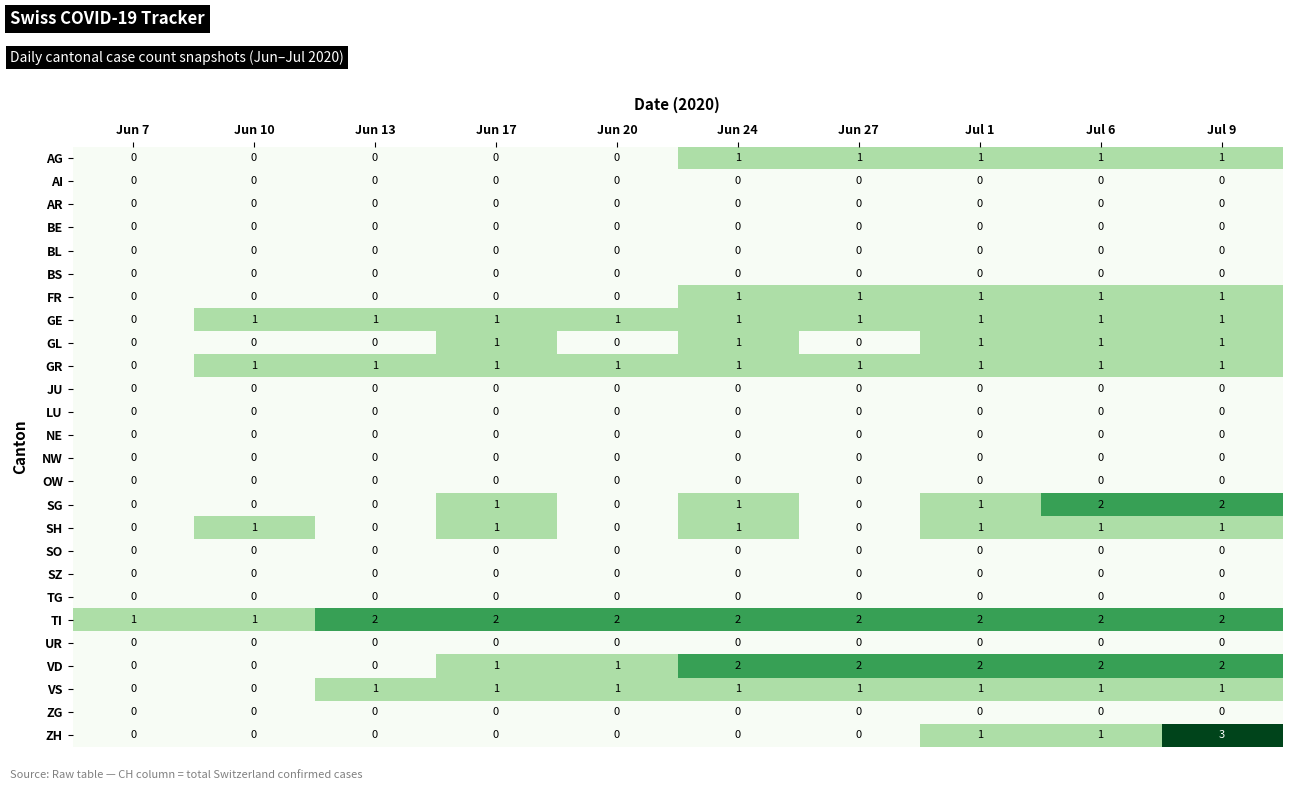

Which series has the largest range (max minus min)?

ZH